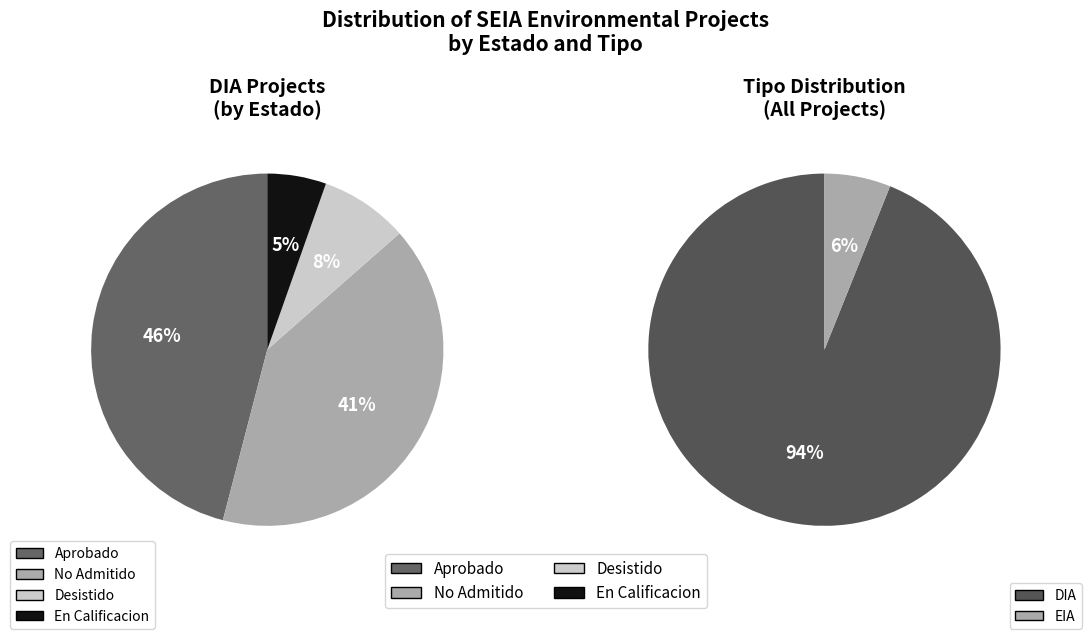

To the nearest percent, what is the average slice percentage?

50%